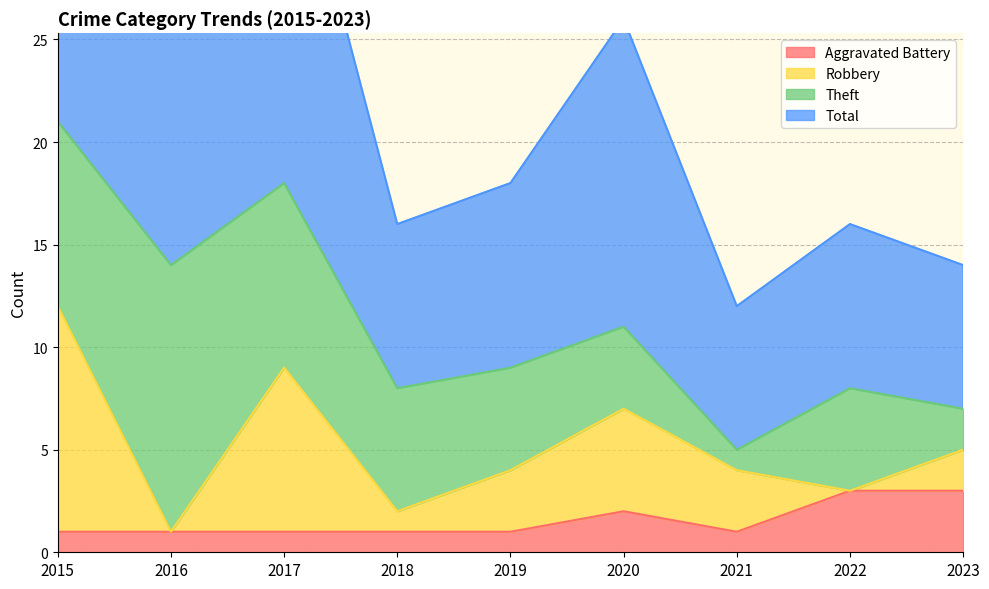

What is the maximum value for Aggravated Battery?

3